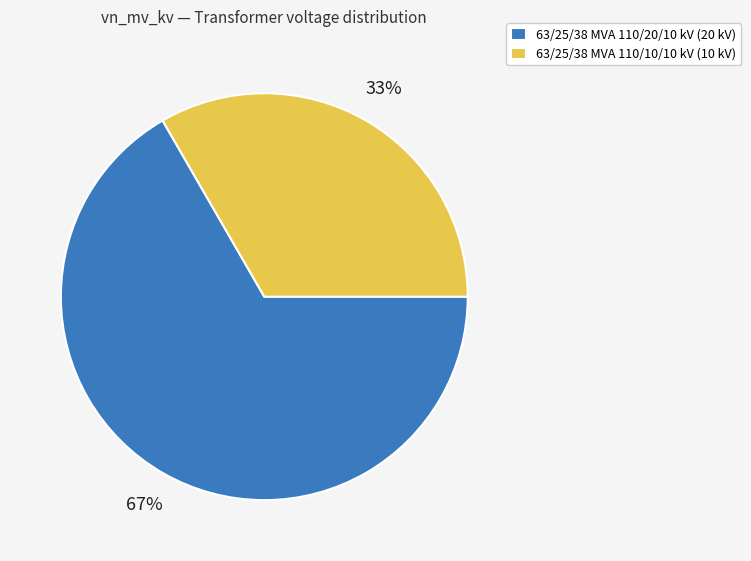

The 63/25/38 MVA 110/20/10 kV slice represents 67% of the pie. True or false?

True